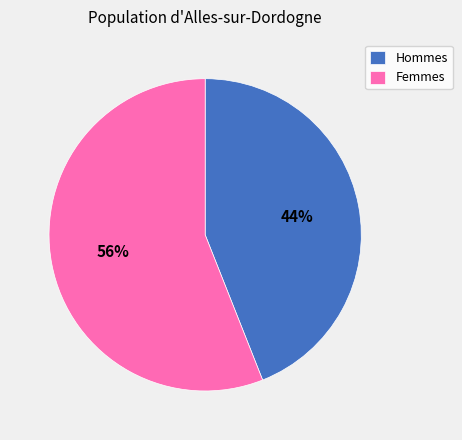

Approximately how many times larger is the value at Hommes compared to Femmes?

0.8